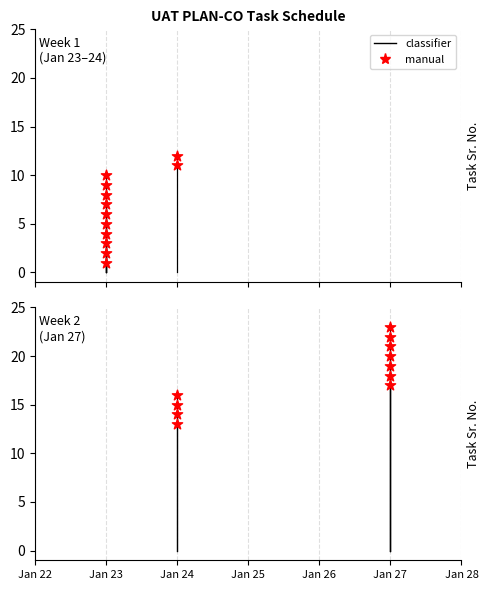

What is the ratio of the value at Jan 27 to the value at Jan 24?

1.3